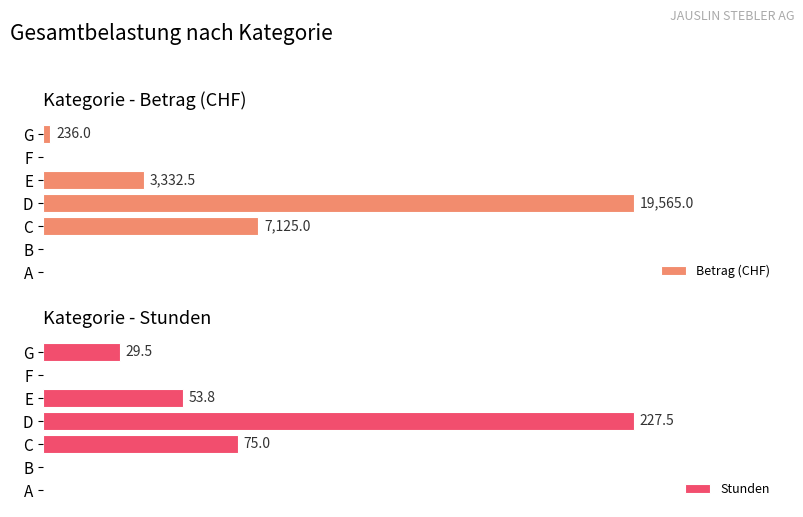

How many positive values does the Stunden series have?

4